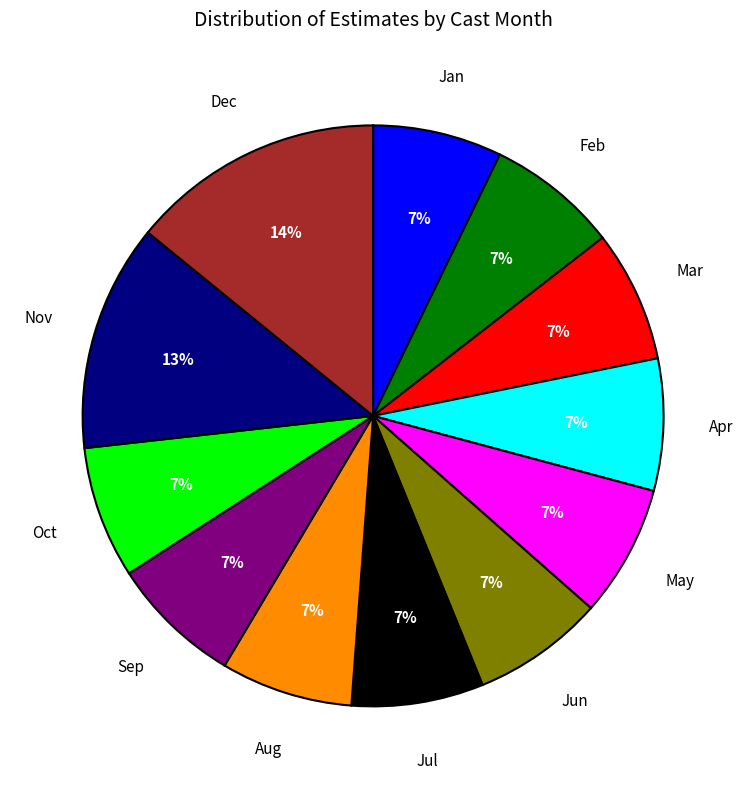

Is there a majority slice in this chart?

No